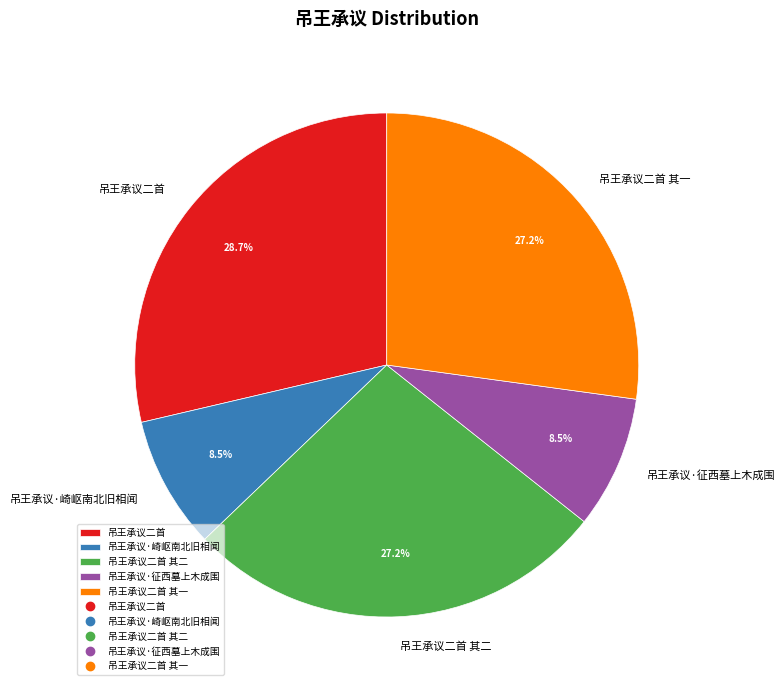

Which slice is the largest?

吊王承议二首